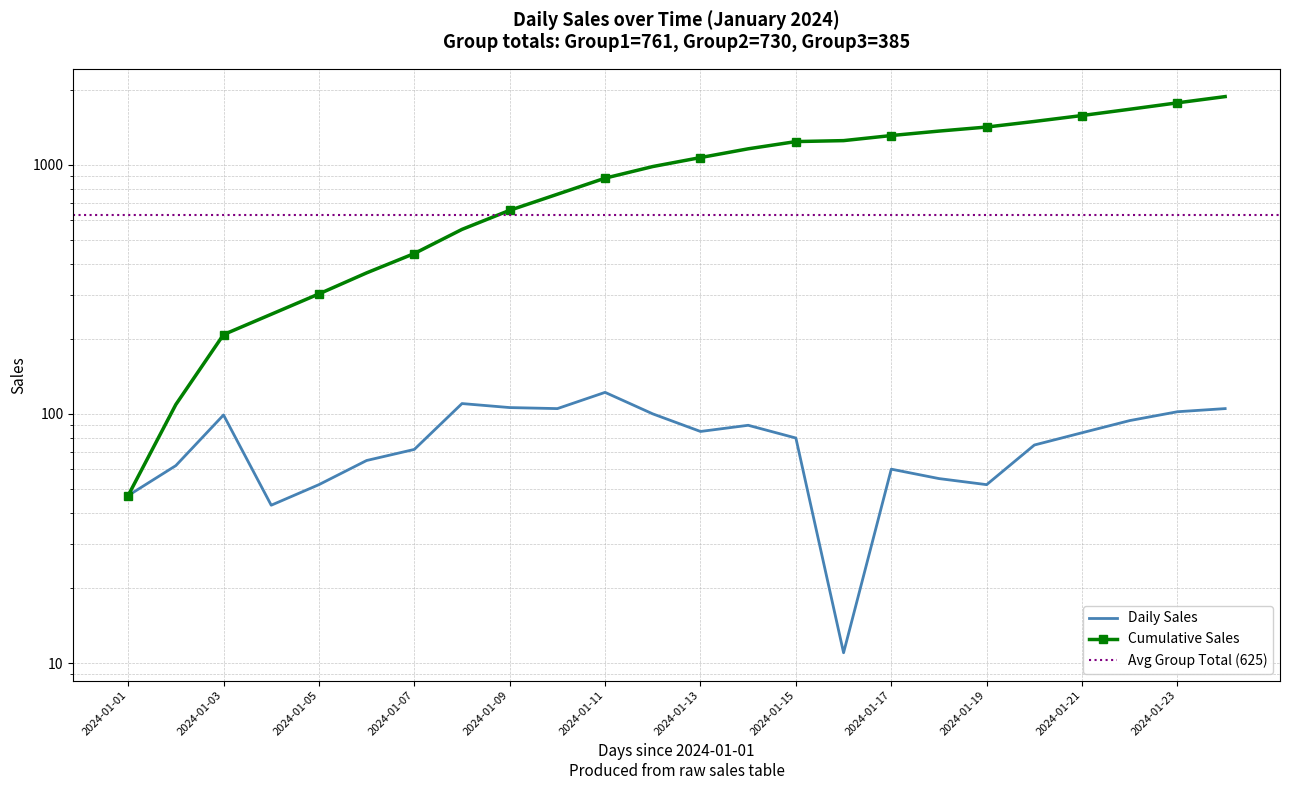

What is the difference between the second highest and minimum values?

99